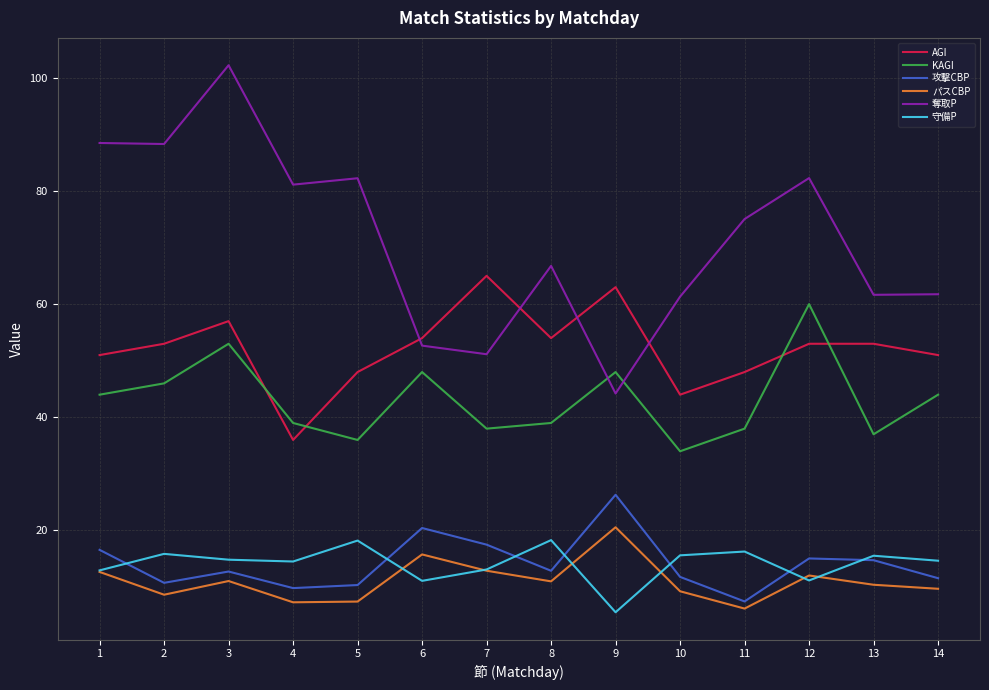

What is the average value of the KAGI series?

43.1